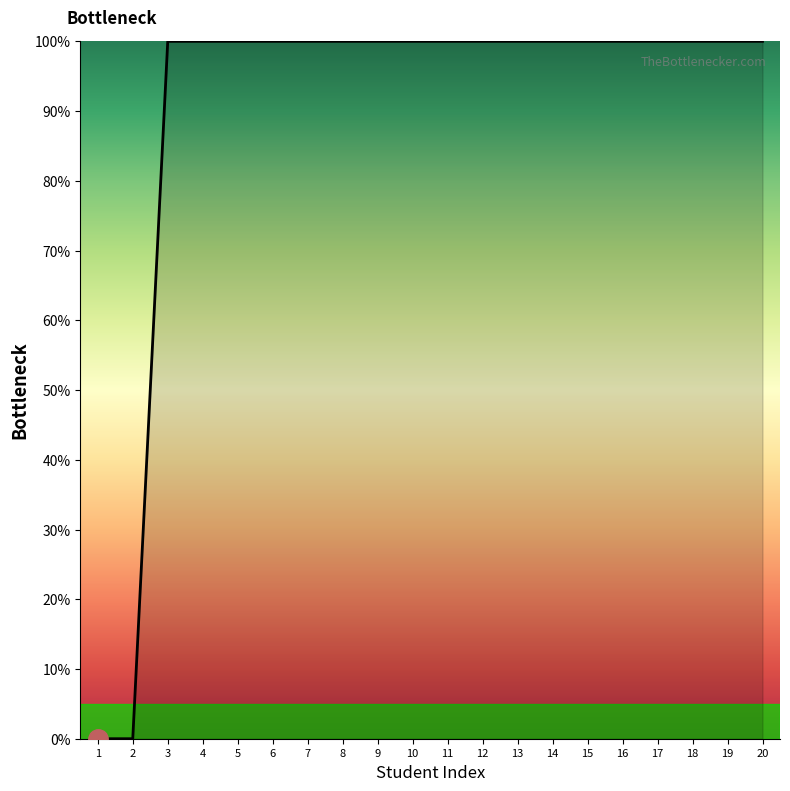

How many series are shown in this chart?

1